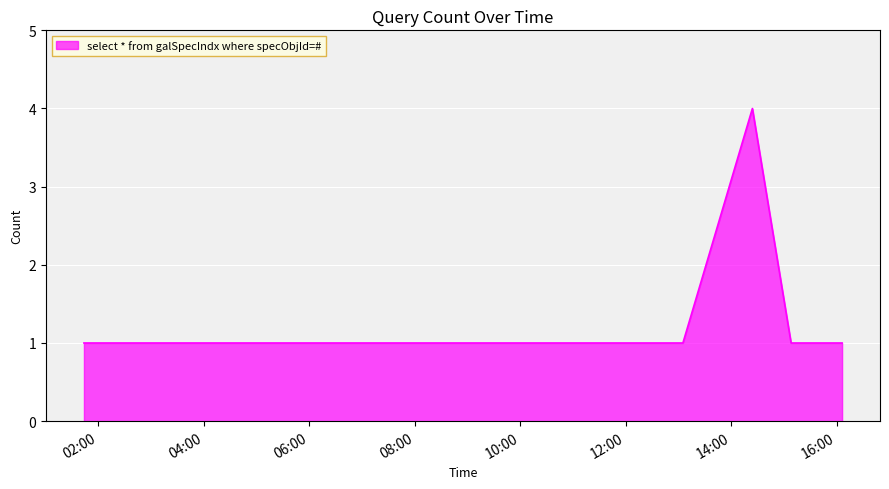

True or false: the data has more than 2 interior local peaks.

False